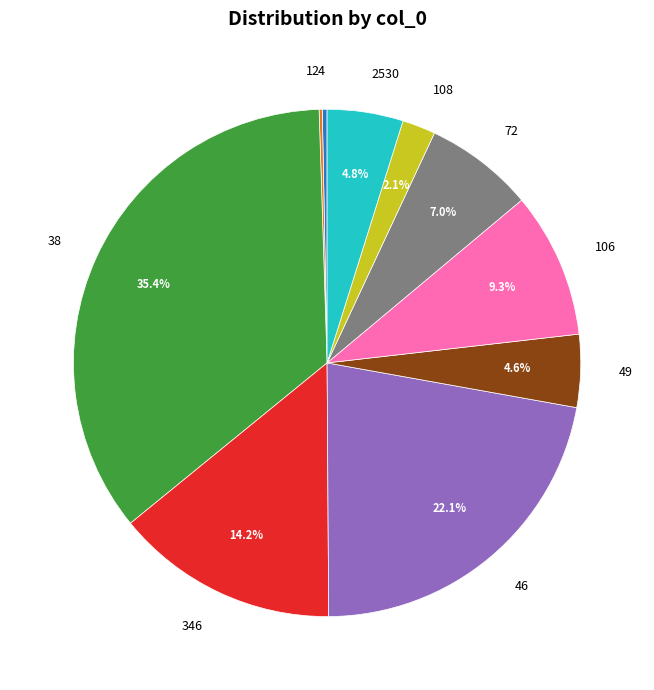

To the nearest percent, what is the combined percentage of 46 and 49?

27%